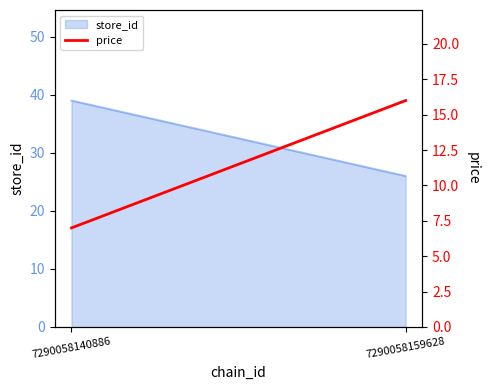

What is the difference between the maximum and minimum values?

9